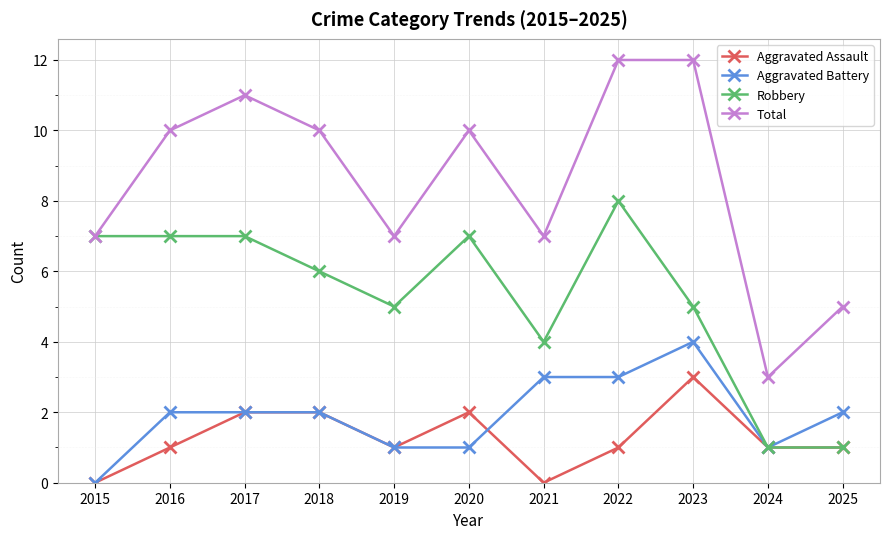

What is the maximum value shown in the chart?

12